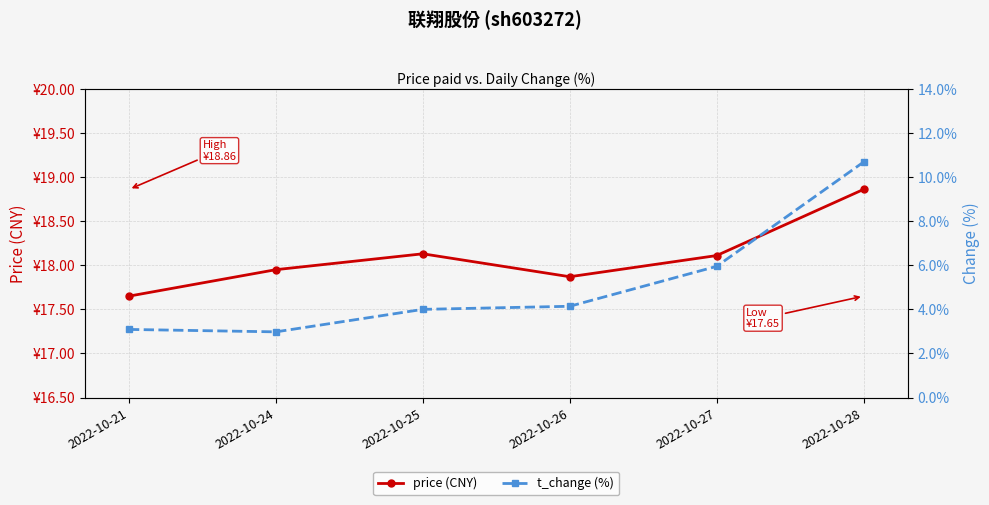

Which category has the lowest value across all series?

2022-10-24